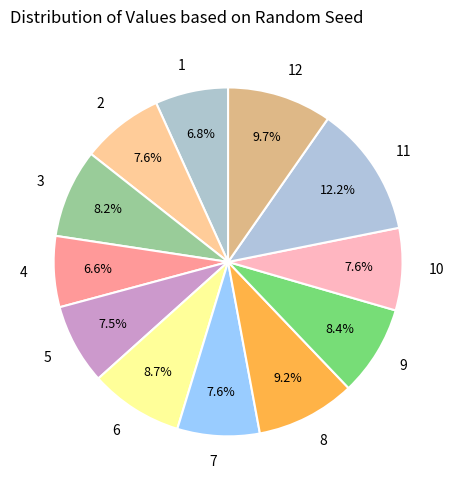

What percentage is NOT represented by 1?

93.2%